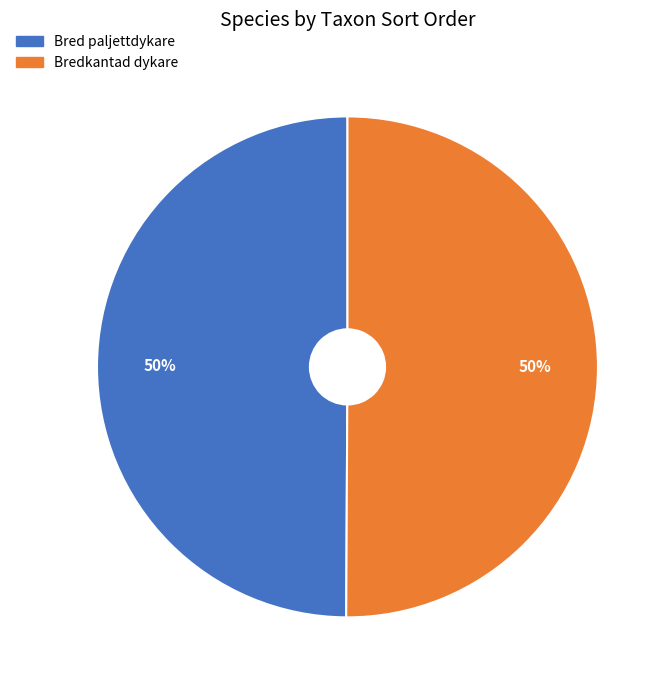

Is it true that Bredkantad dykare is 50% of the pie?

True